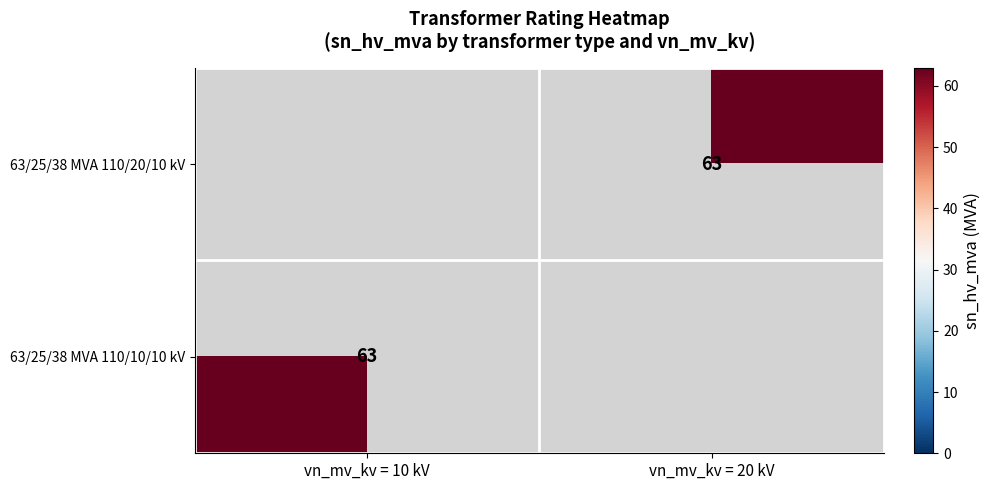

The value of 63/25/38 MVA 110/10/10 kV at vn_mv_kv = 10 kV is 113. True or false?

False